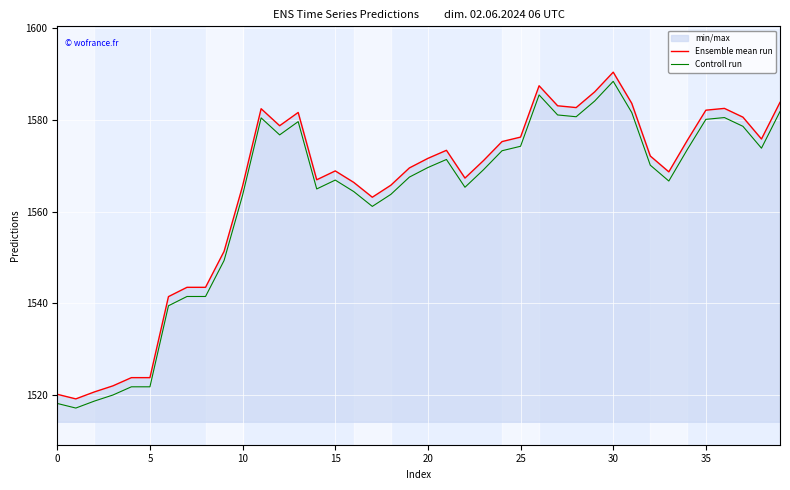

What is the difference between the Ensemble mean run values at 20 and 37?

9.0